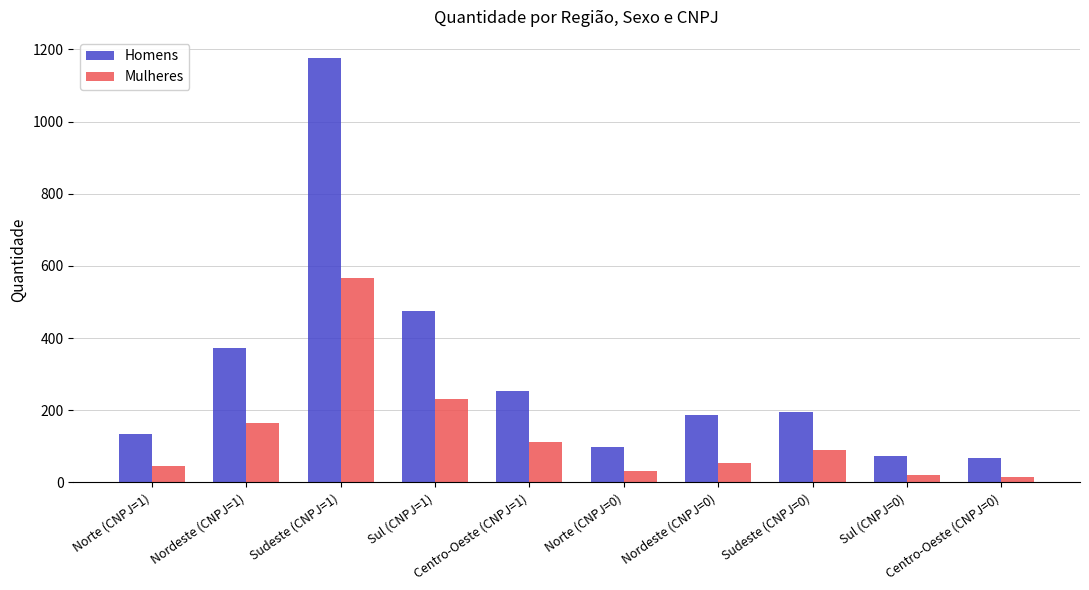

How many values in the Mulheres series are below 90?

5